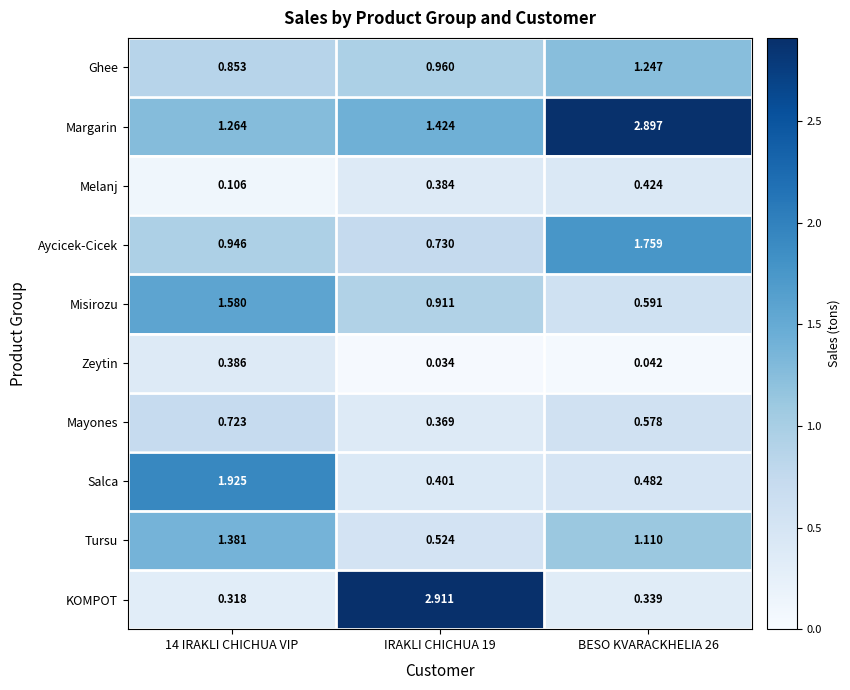

At 14 IRAKLI CHICHUA VIP, list the series in order from smallest to largest.

Melanj, KOMPOT, Zeytin, Mayones, Ghee, Aycicek-Cicek, Margarin, Tursu, Misirozu, Salca